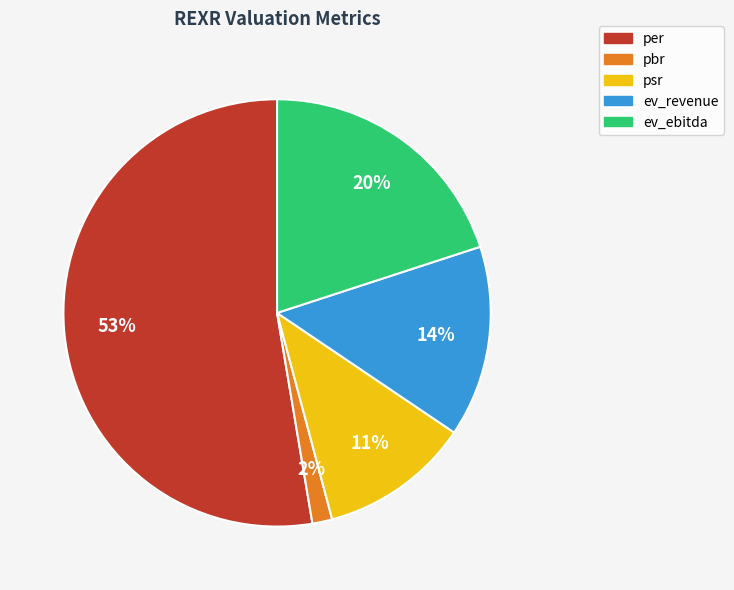

Is psr the majority of the pie?

No